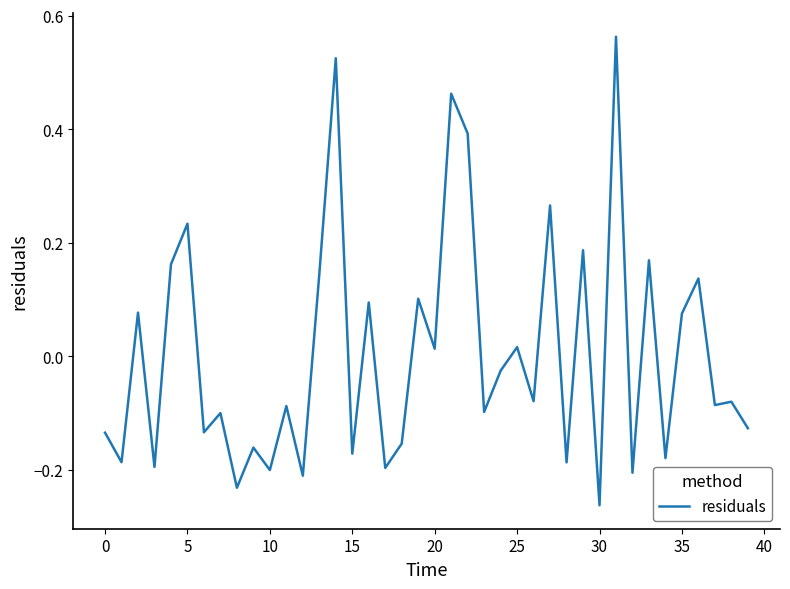

What is the difference between the maximum and minimum values?

0.8